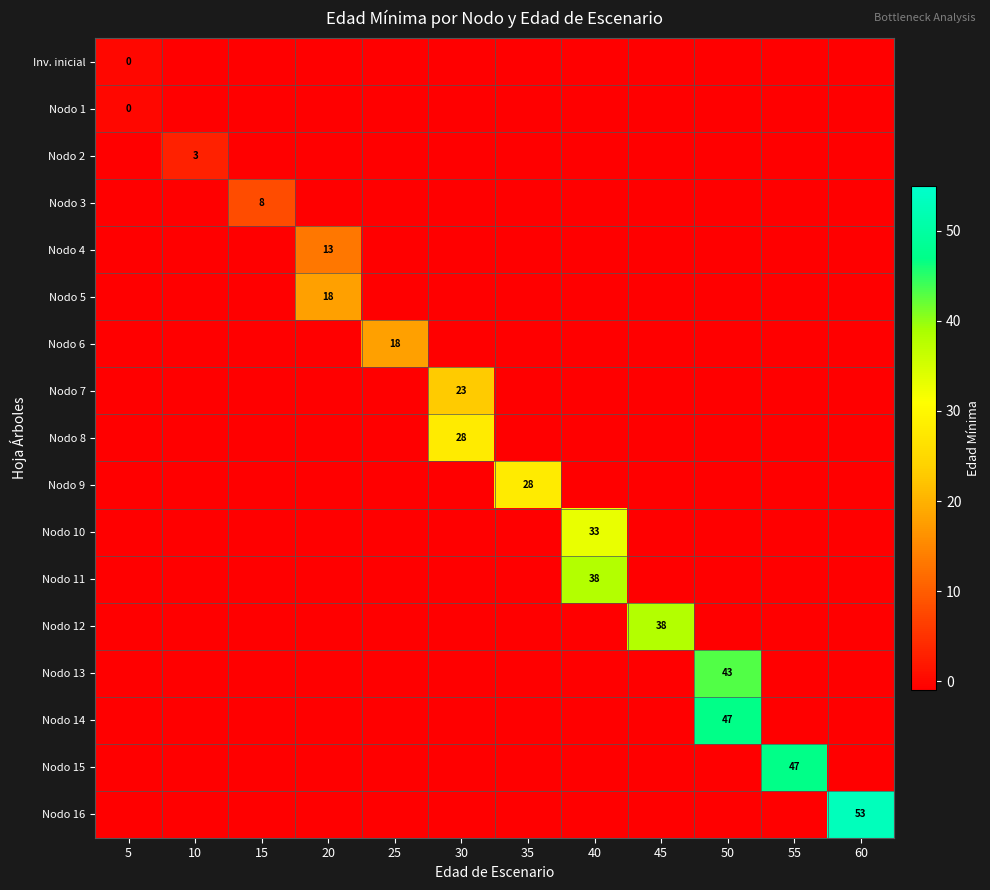

Reading left to right, transcribe all the data shown in this chart.

row_0: 5=0	10=-1	15=-1	20=-1	25=-1	30=-1	35=-1	40=-1	45=-1	50=-1	55=-1	60=-1
row_1: 5=0	10=-1	15=-1	20=-1	25=-1	30=-1	35=-1	40=-1	45=-1	50=-1	55=-1	60=-1
row_2: 5=-1	10=3	15=-1	20=-1	25=-1	30=-1	35=-1	40=-1	45=-1	50=-1	55=-1	60=-1
row_3: 5=-1	10=-1	15=8	20=-1	25=-1	30=-1	35=-1	40=-1	45=-1	50=-1	55=-1	60=-1
row_4: 5=-1	10=-1	15=-1	20=13	25=-1	30=-1	35=-1	40=-1	45=-1	50=-1	55=-1	60=-1
row_5: 5=-1	10=-1	15=-1	20=18	25=-1	30=-1	35=-1	40=-1	45=-1	50=-1	55=-1	60=-1
row_6: 5=-1	10=-1	15=-1	20=-1	25=18	30=-1	35=-1	40=-1	45=-1	50=-1	55=-1	60=-1
row_7: 5=-1	10=-1	15=-1	20=-1	25=-1	30=23	35=-1	40=-1	45=-1	50=-1	55=-1	60=-1
row_8: 5=-1	10=-1	15=-1	20=-1	25=-1	30=28	35=-1	40=-1	45=-1	50=-1	55=-1	60=-1
row_9: 5=-1	10=-1	15=-1	20=-1	25=-1	30=-1	35=28	40=-1	45=-1	50=-1	55=-1	60=-1
row_10: 5=-1	10=-1	15=-1	20=-1	25=-1	30=-1	35=-1	40=33	45=-1	50=-1	55=-1	60=-1
row_11: 5=-1	10=-1	15=-1	20=-1	25=-1	30=-1	35=-1	40=38	45=-1	50=-1	55=-1	60=-1
row_12: 5=-1	10=-1	15=-1	20=-1	25=-1	30=-1	35=-1	40=-1	45=38	50=-1	55=-1	60=-1
row_13: 5=-1	10=-1	15=-1	20=-1	25=-1	30=-1	35=-1	40=-1	45=-1	50=43	55=-1	60=-1
row_14: 5=-1	10=-1	15=-1	20=-1	25=-1	30=-1	35=-1	40=-1	45=-1	50=47	55=-1	60=-1
row_15: 5=-1	10=-1	15=-1	20=-1	25=-1	30=-1	35=-1	40=-1	45=-1	50=-1	55=47	60=-1
row_16: 5=-1	10=-1	15=-1	20=-1	25=-1	30=-1	35=-1	40=-1	45=-1	50=-1	55=-1	60=53